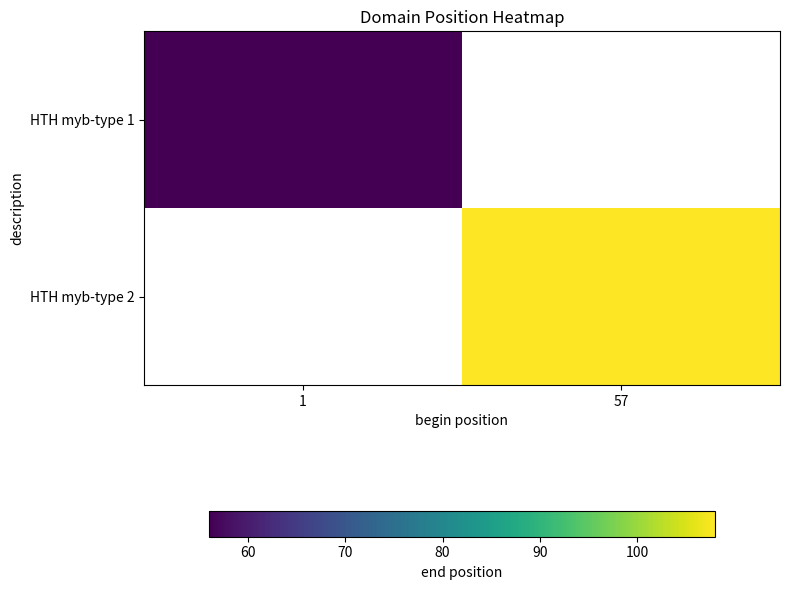

The value of HTH myb-type 2 at 57 is 57.4. True or false?

False